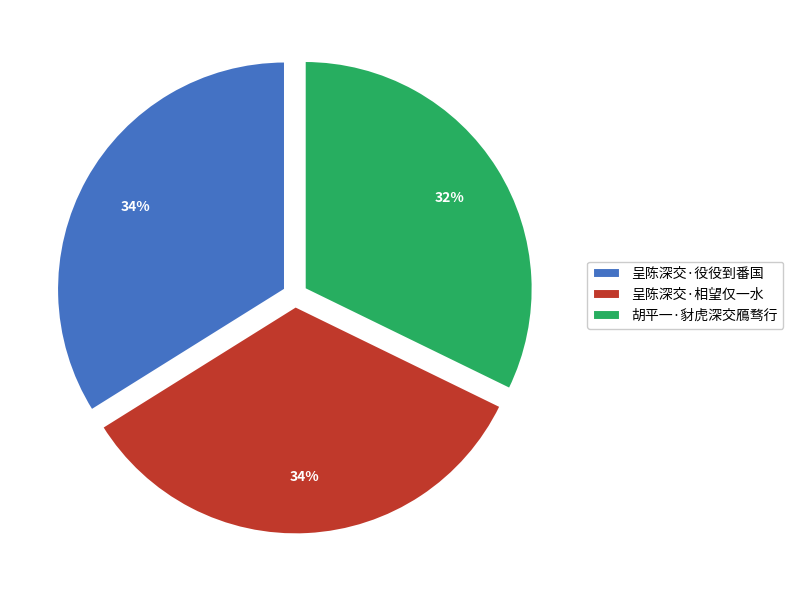

Does 胡平一·豺虎深交鴈骛行 account for over 50% of the chart?

No